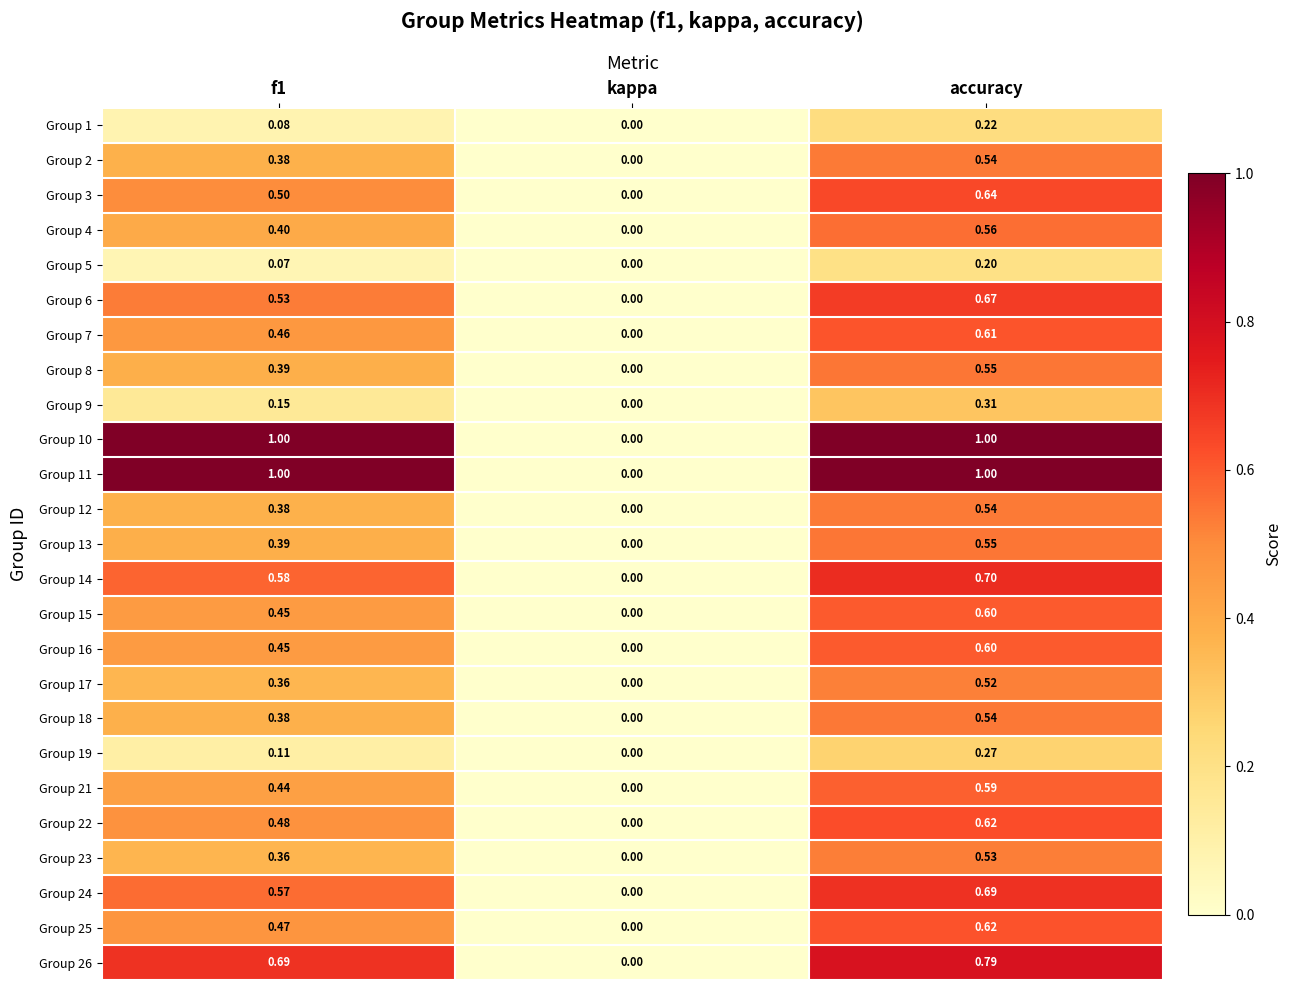

Which category has the lowest value across all series?

kappa